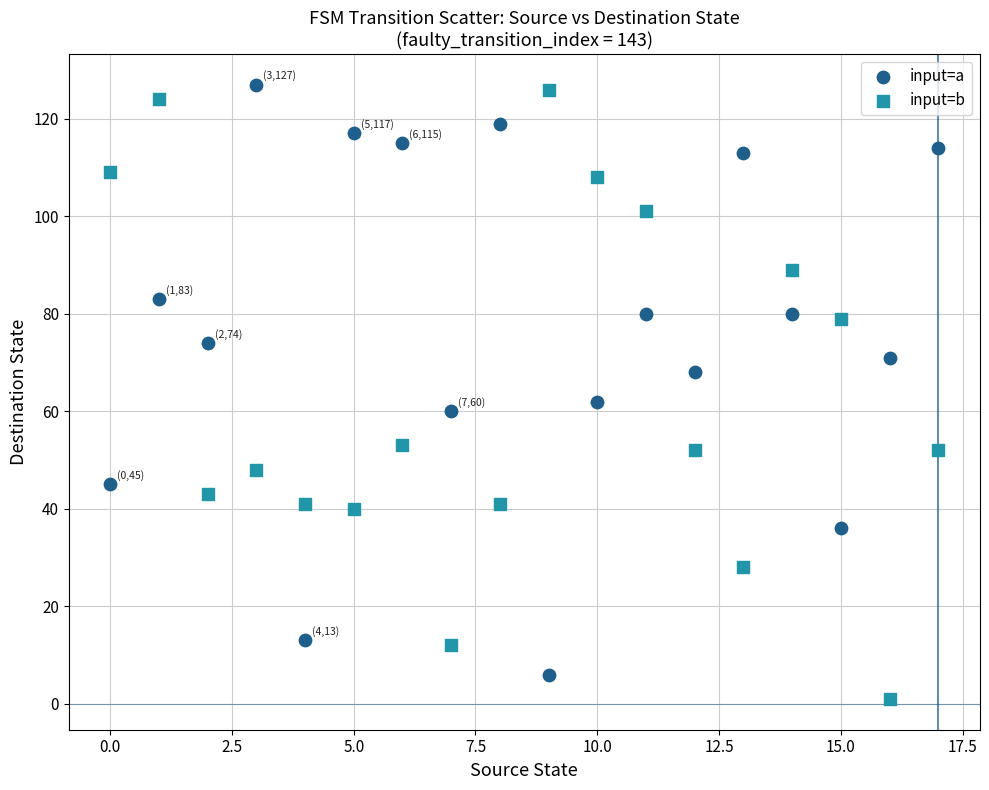

Which series has the largest Y range (max minus min)?

input=b